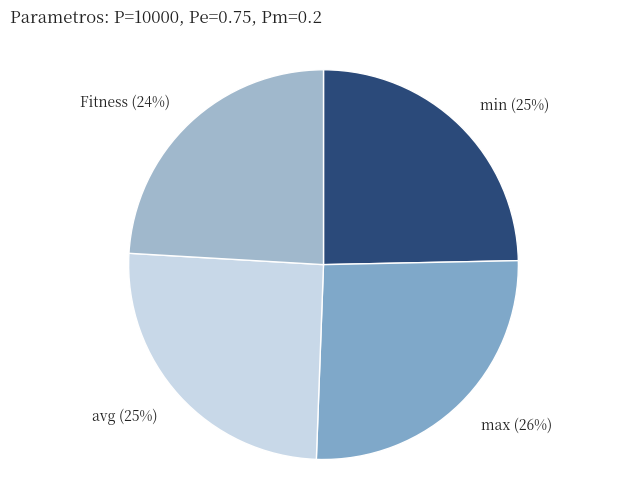

How many slices are in this pie chart?

4